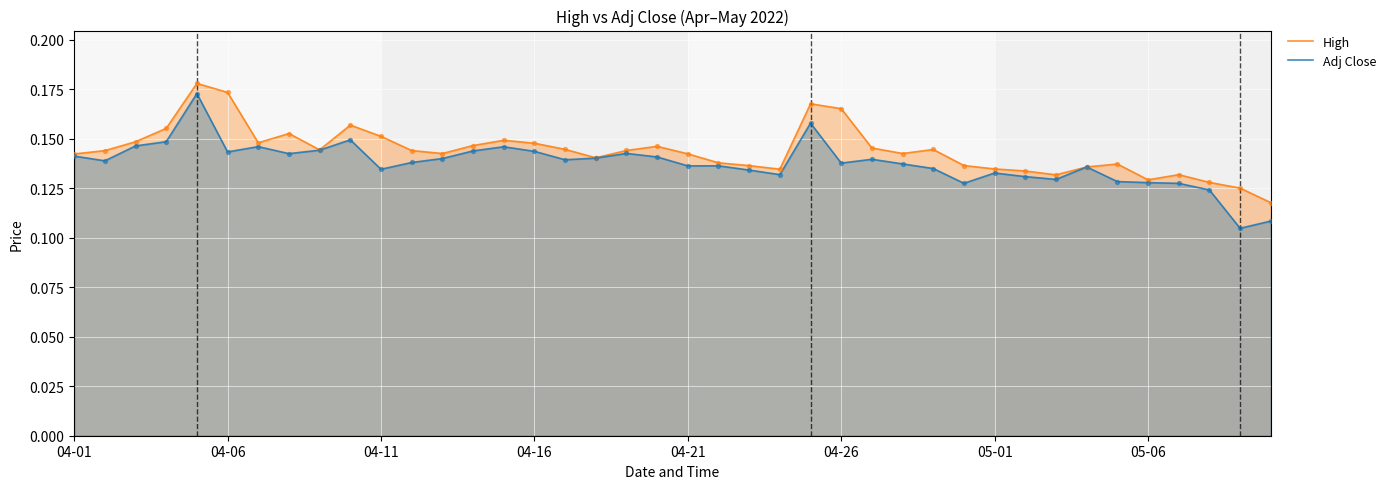

Which series has the largest total across all categories?

High